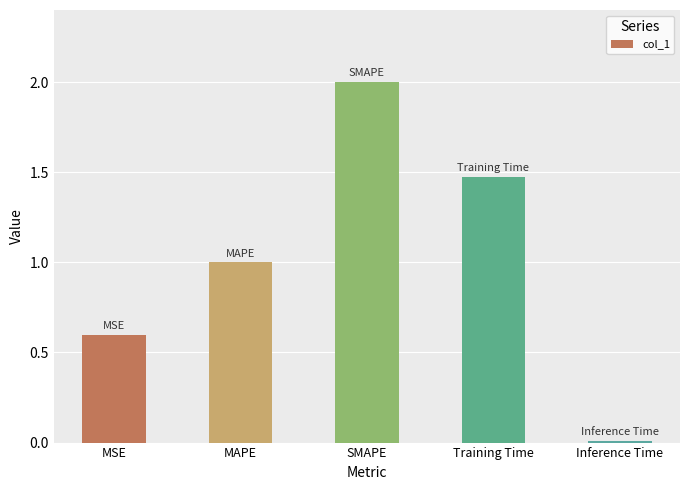

Rank the categories by value from lowest to highest.

Inference Time, MSE, MAPE, Training Time, SMAPE